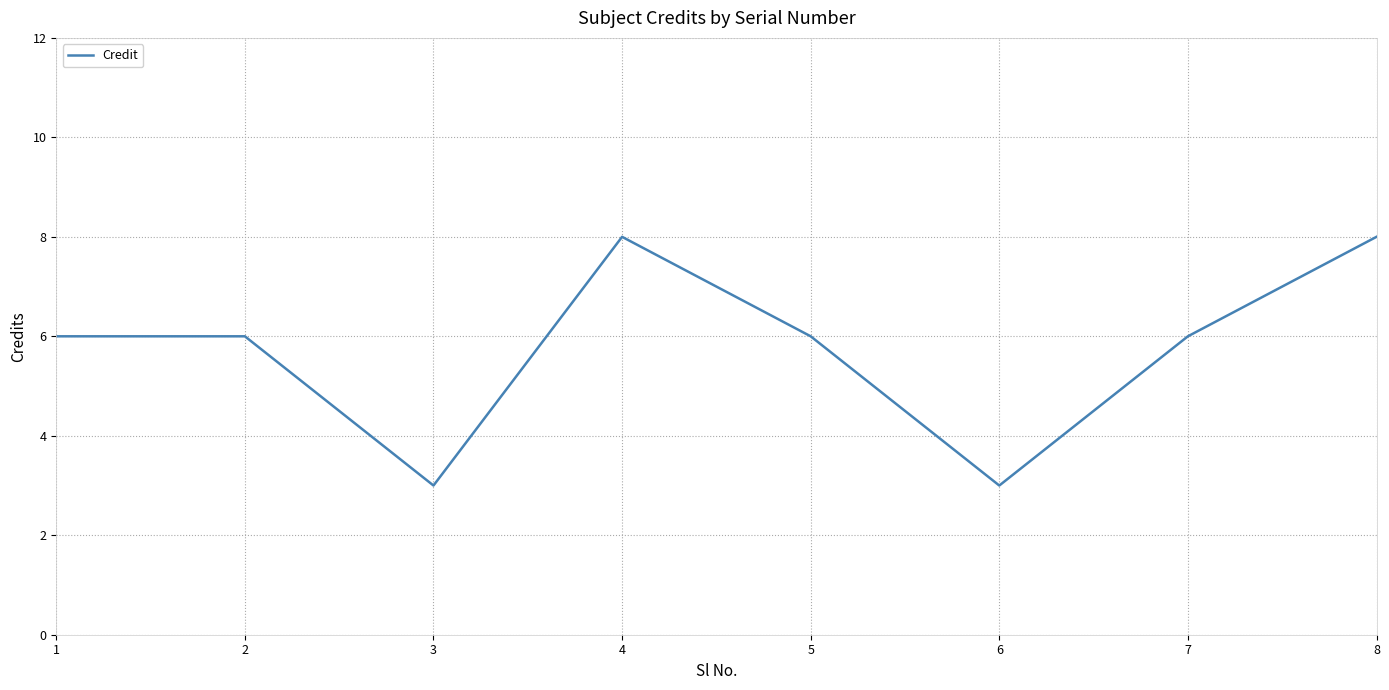

What is the ratio of the value at 7 to the value at 6?

2.0